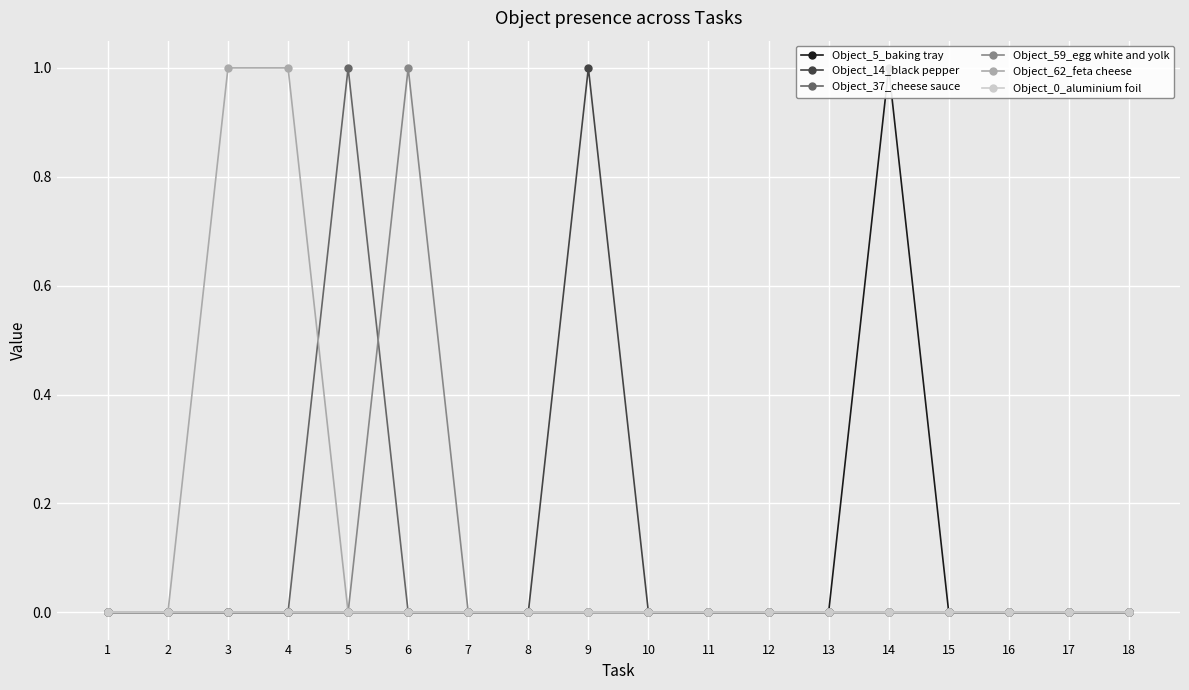

Is the value of Object_37_cheese sauce at 18 greater than the value of Object_14_black pepper at 10?

No